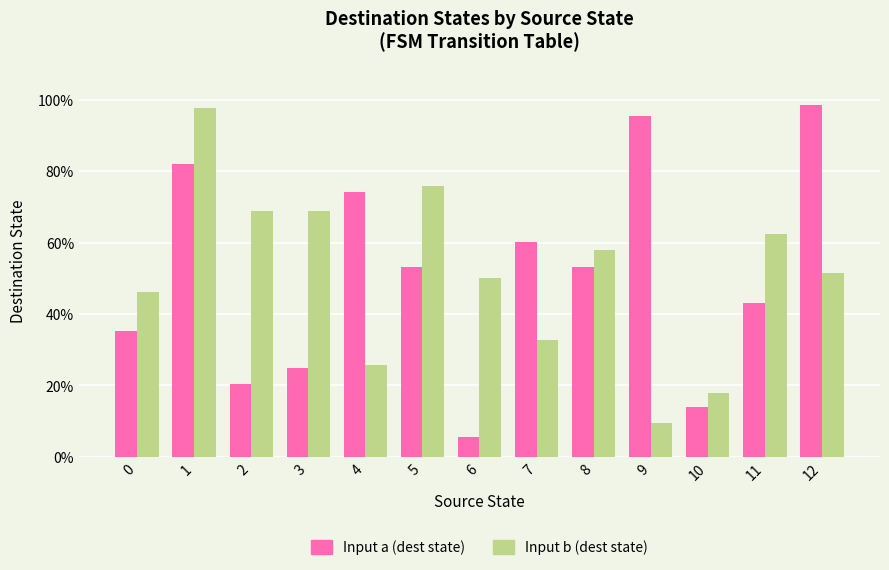

Does the chart contain any negative values?

No